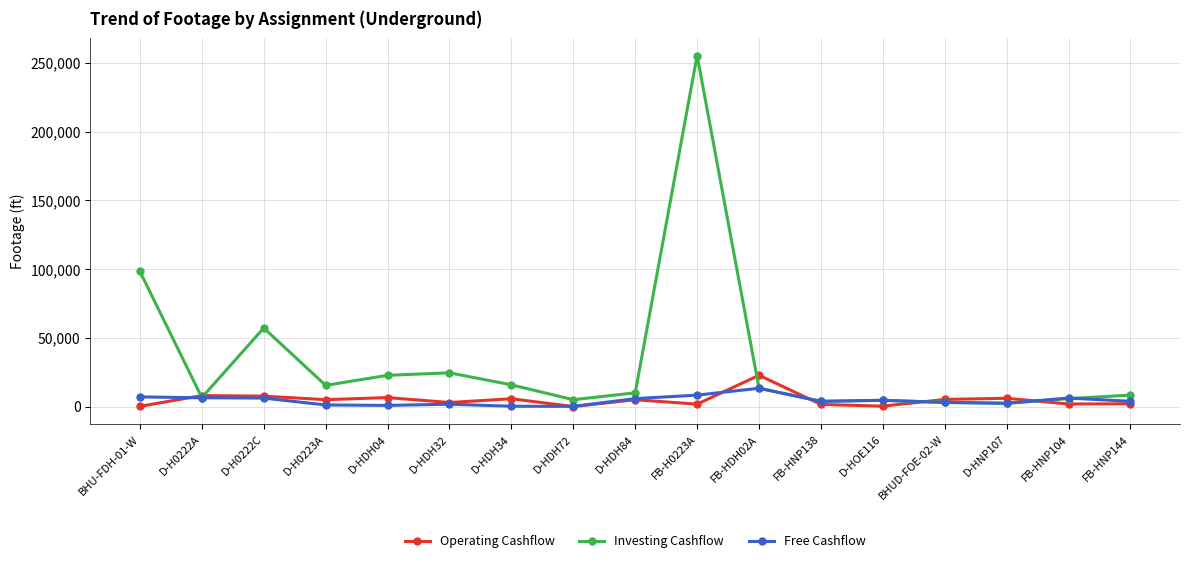

What is the maximum value for Free Cashflow?

13306